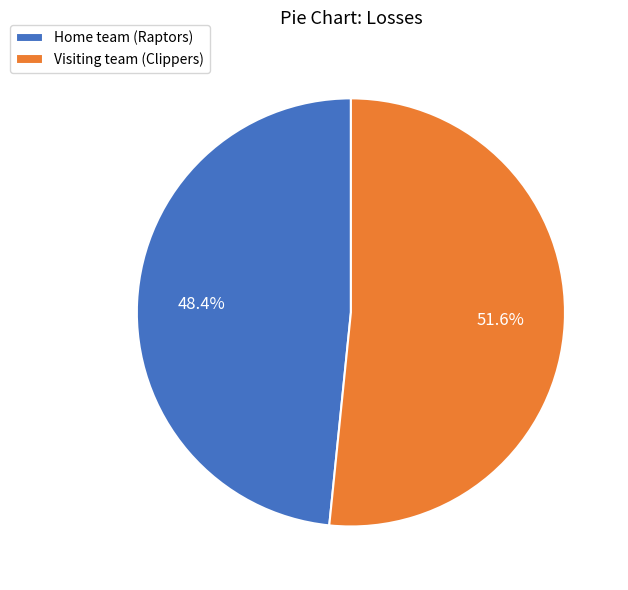

Is there any slice that represents more than half of the pie?

Yes